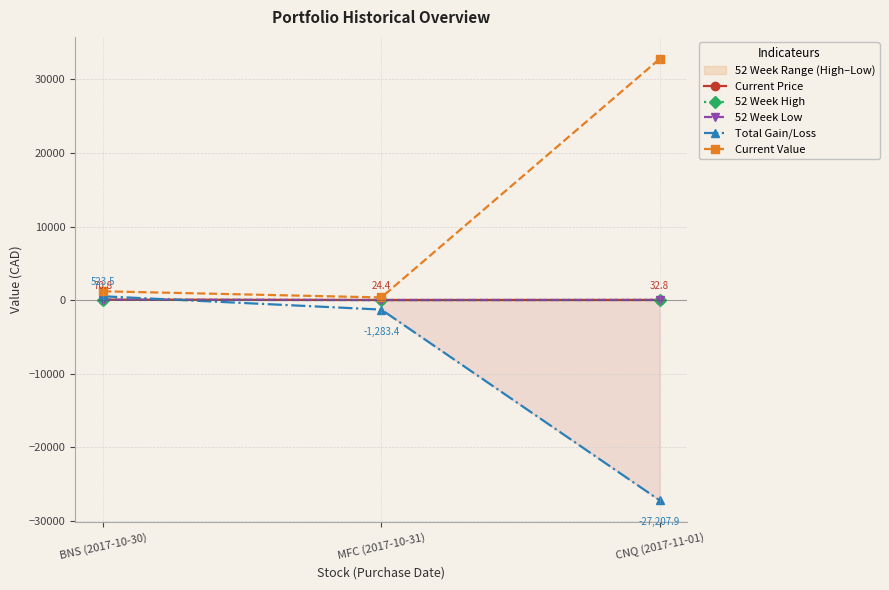

What is the total value across all series at CNQ (2017-11-01)?

5675.6